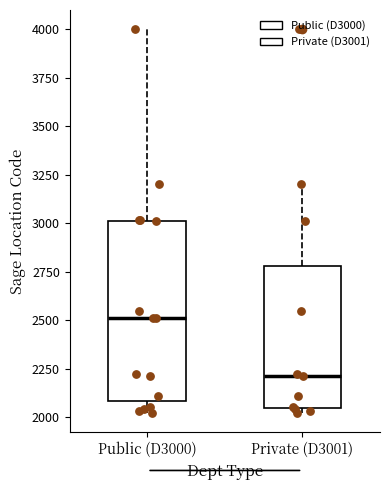

Comparing the boxes themselves (not the whiskers), which one is the tallest?

Public (D3000)